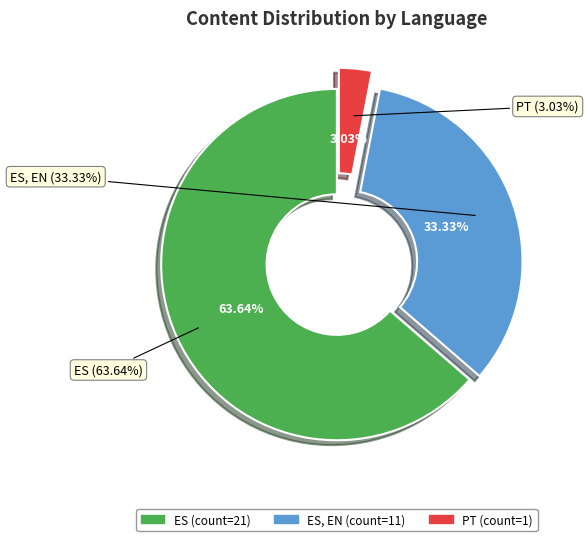

How many segments does this pie chart have?

3